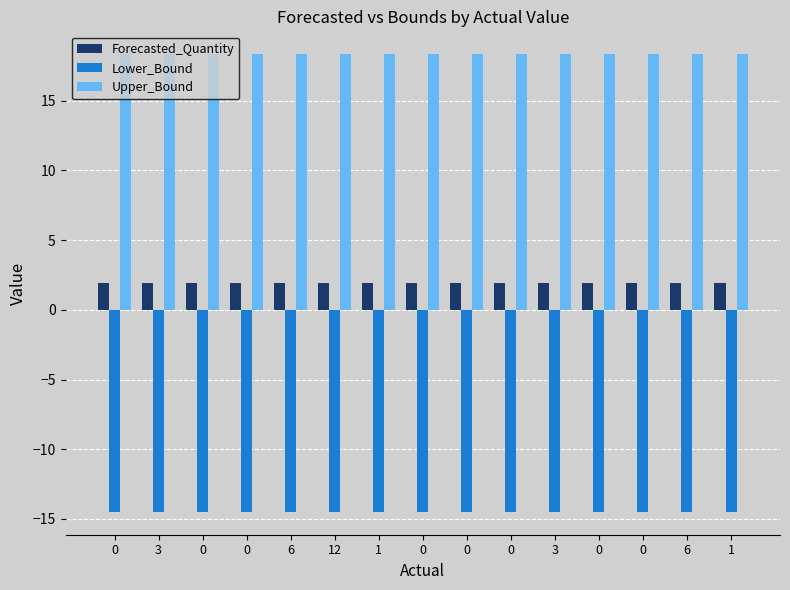

At how many categories does at least one series exceed 9?

15